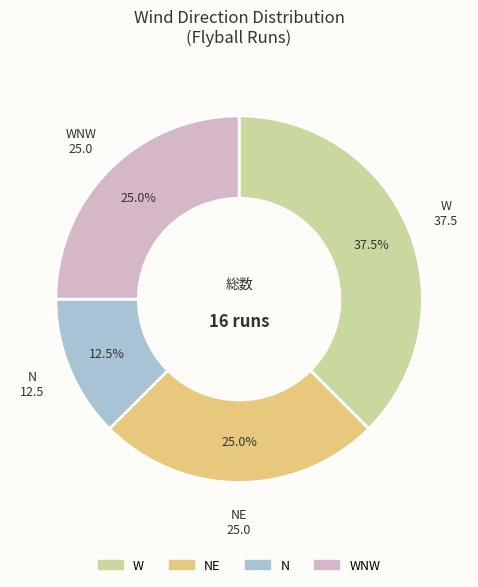

Count the number of slices in the pie.

4